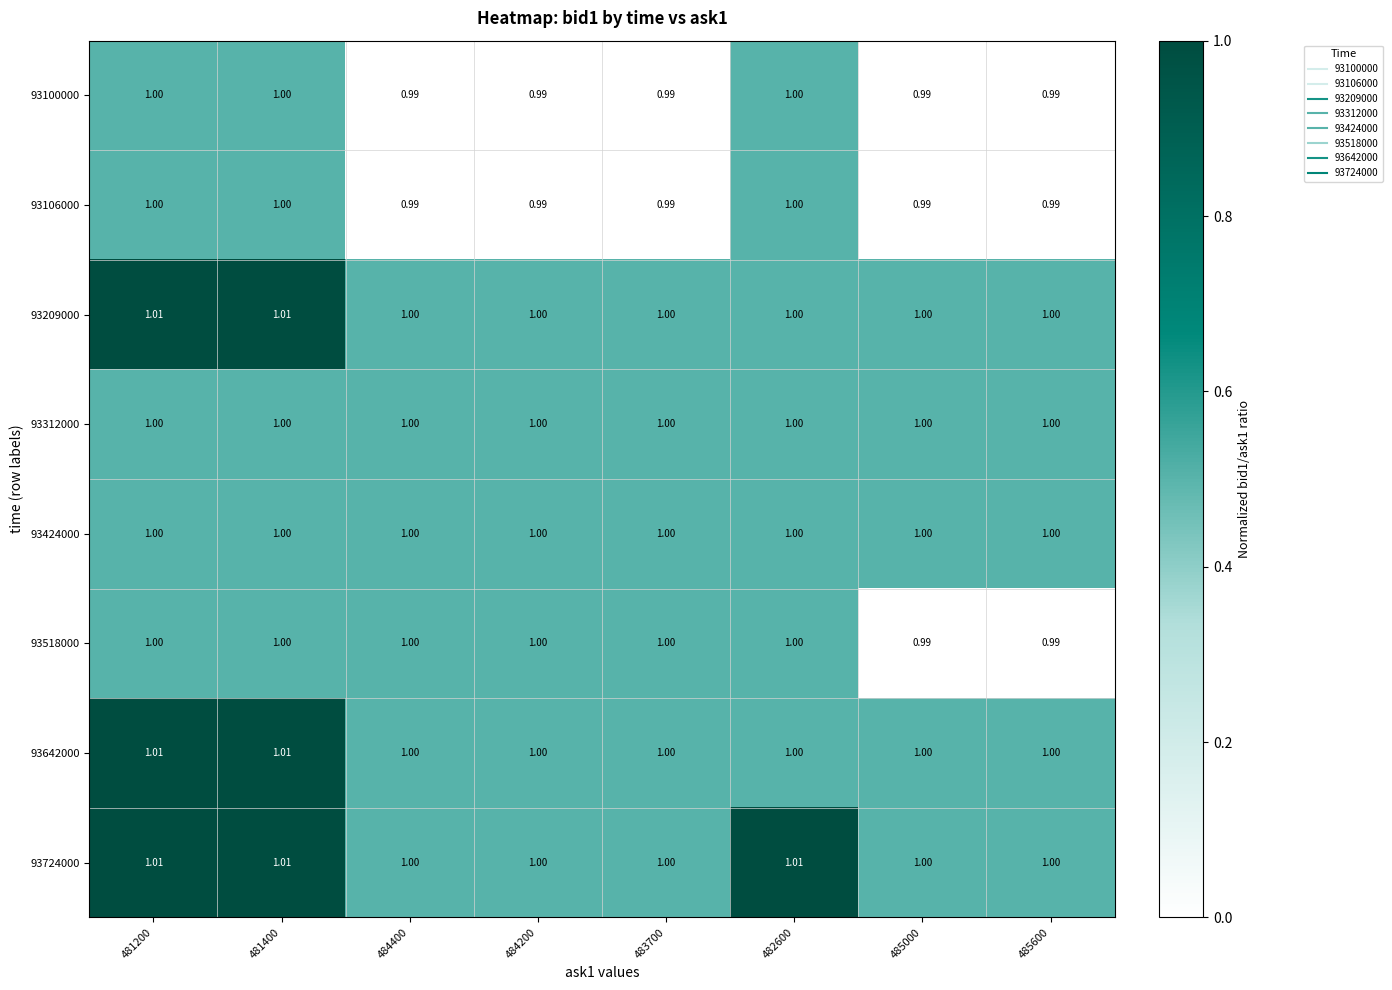

Is the value of 93642000 at 483700 greater than the value of 93724000 at 482600?

No